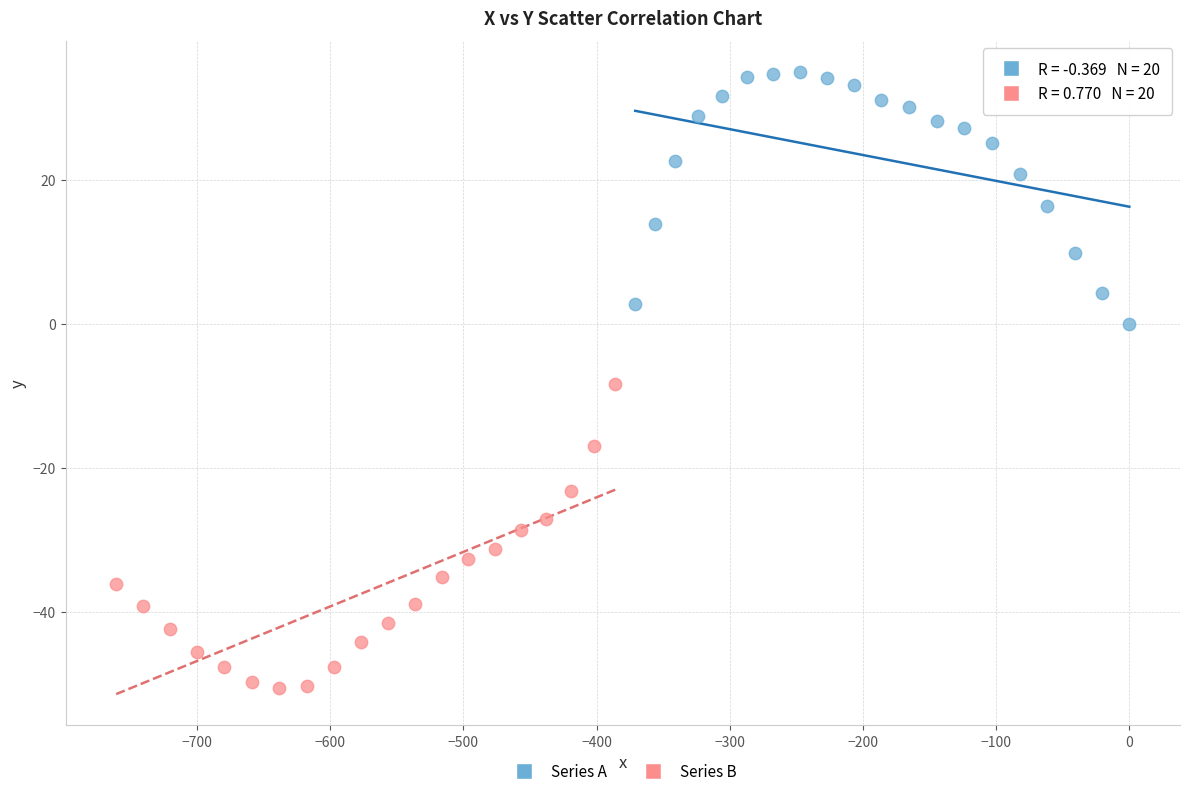

Which series reaches the minimum Y coordinate?

Series B